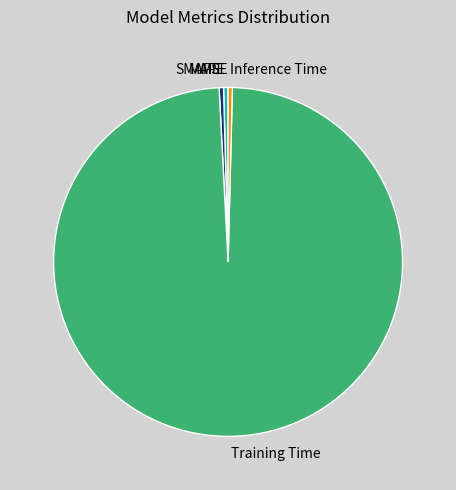

Is it true that Training Time is 89% of the pie?

False